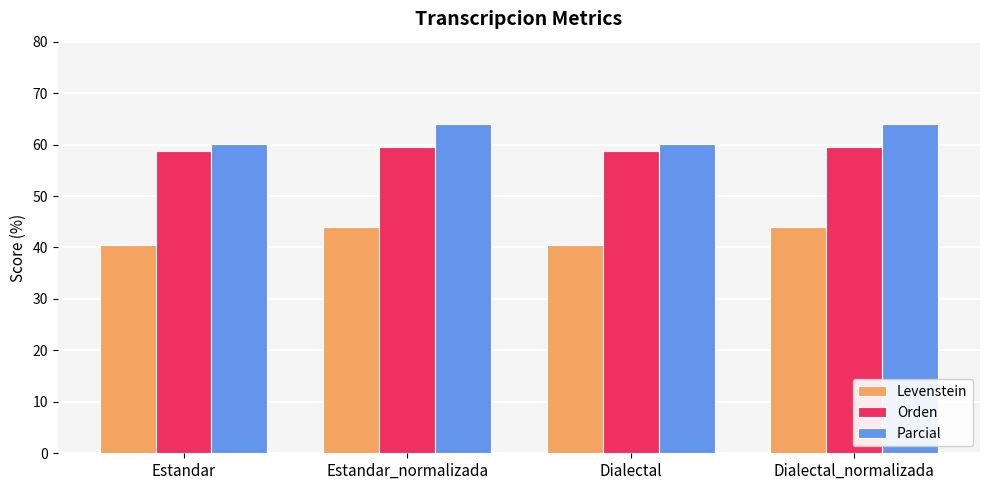

Where does the Parcial series first go above 63?

Estandar_normalizada